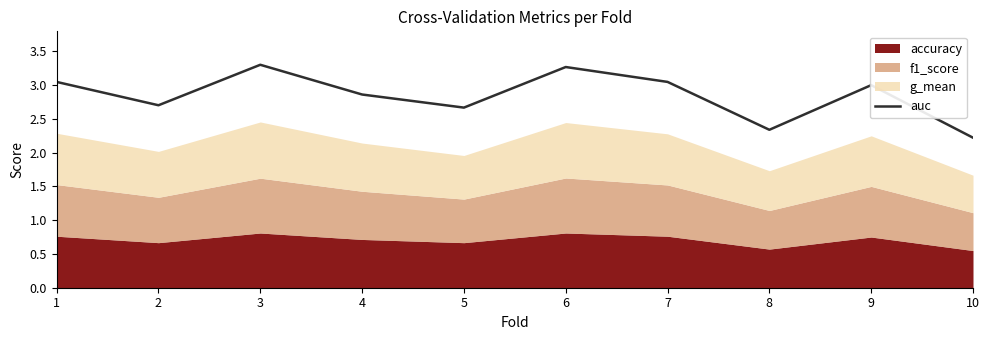

True or false: the data has more than 0 interior local peaks.

True